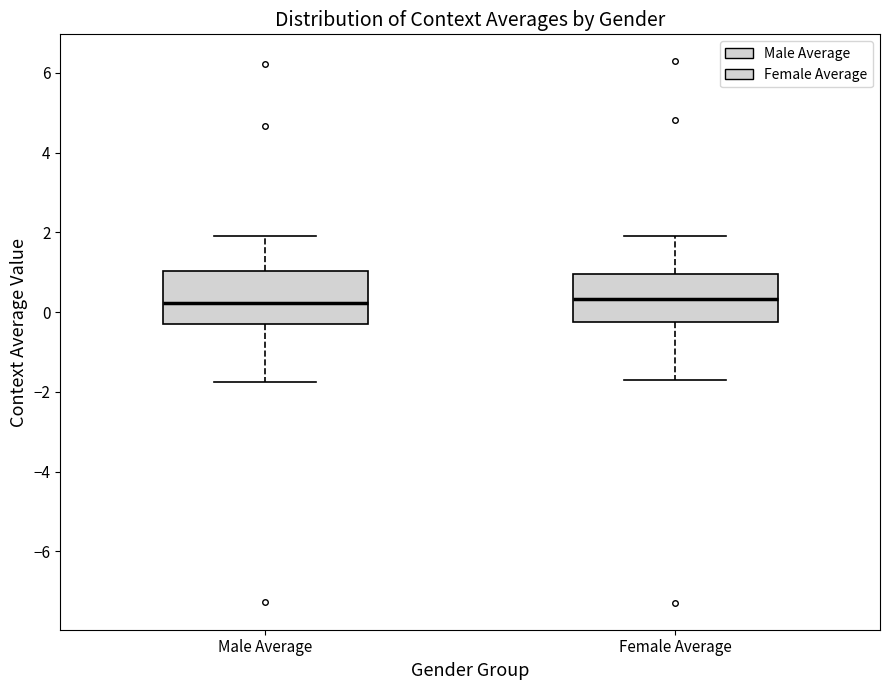

Reading left to right, transcribe this box plot: for each box, give where its median line is, the range the box spans, and where its two whiskers end, as read against the y-axis. The values are not printed on the chart, so give them approximately, as read against the axis.

Male Average: median 0.2, box -0.4 to 1.0, whiskers -1.8 to 2.0
Female Average: median 0.4, box -0.2 to 1.0, whiskers -1.8 to 1.8